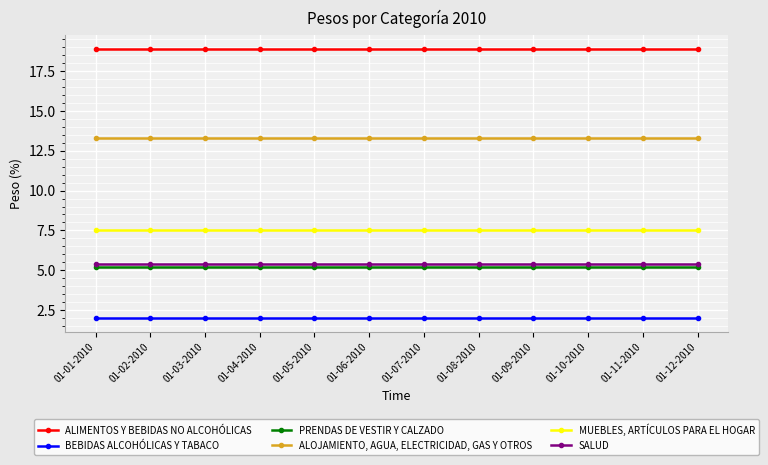

What is the smallest value displayed?

2.0